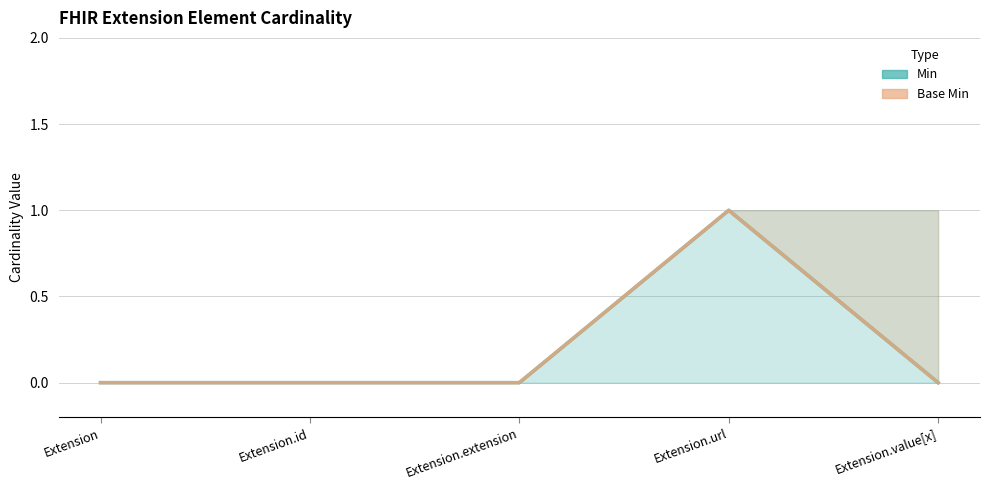

Which series changed the most between Extension.id and Extension.extension?

Min